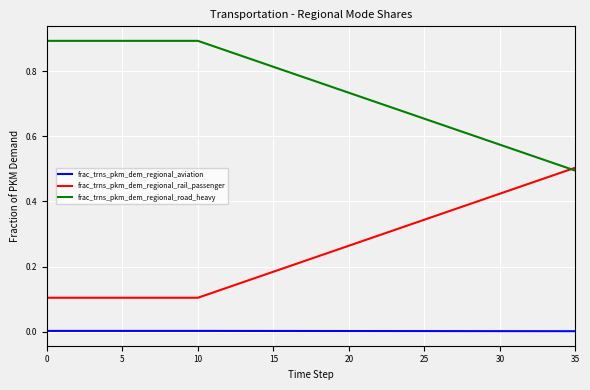

True or false: frac_trns_pkm_dem_regional_aviation and frac_trns_pkm_dem_regional_road_heavy cross at least once.

False